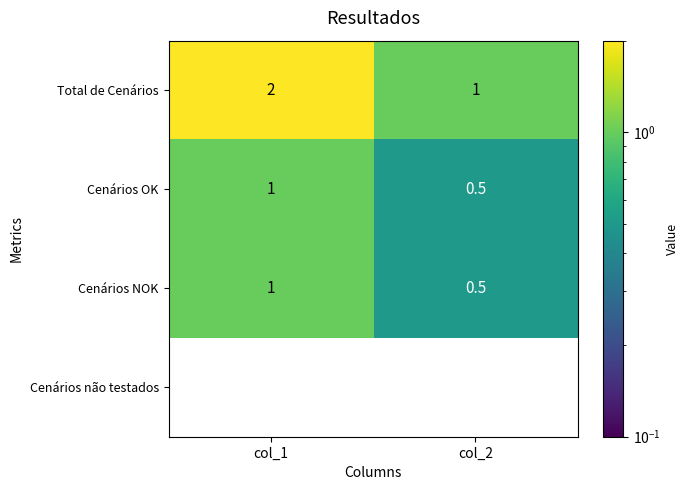

At which label is Cenários NOK closest to 0?

col_2